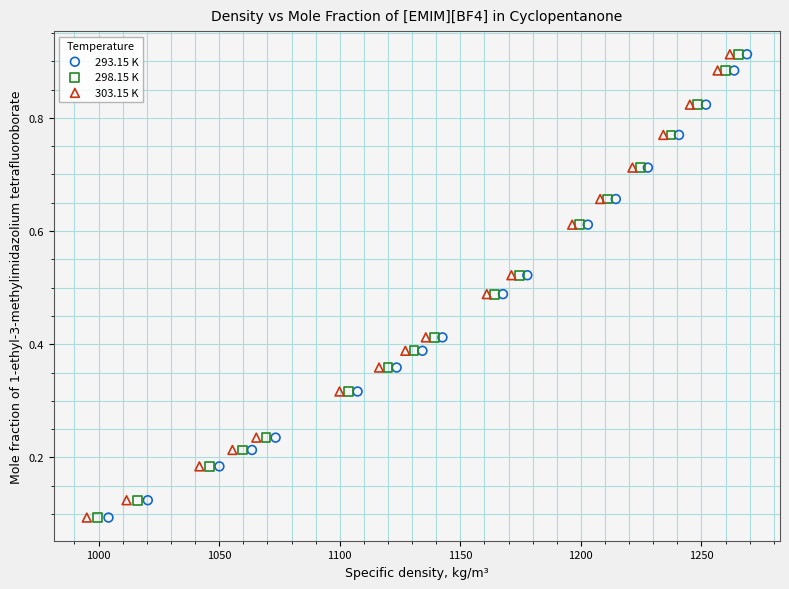

What are all the series names shown in the legend?

293.15 K, 298.15 K, 303.15 K